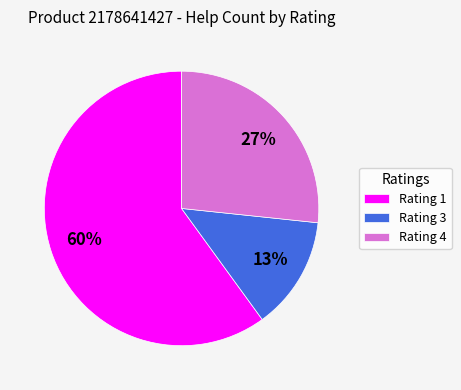

Rank the categories by value from highest to lowest.

Rating 1, Rating 4, Rating 3